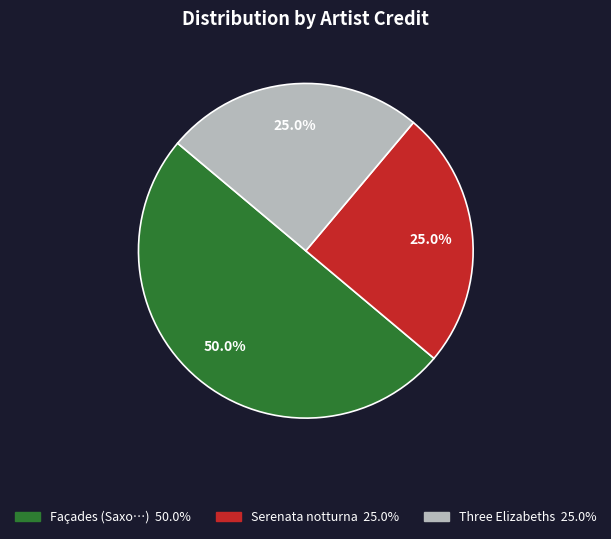

Count the number of slices in the pie.

3